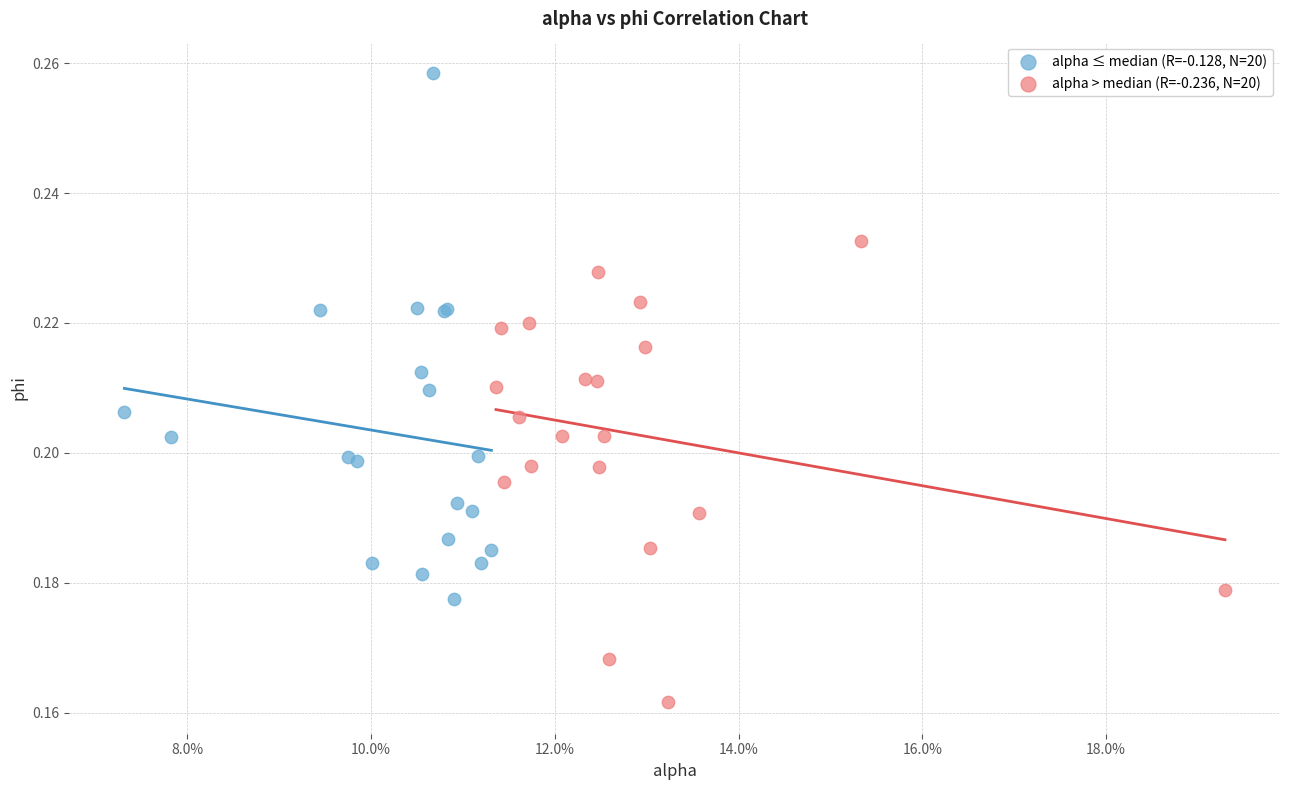

What are all the series names shown in the legend?

alpha ≤ median (R=-0.128, N=20), alpha > median (R=-0.236, N=20)